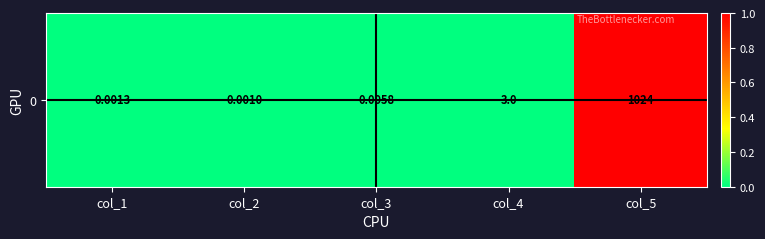

Reading left to right, transcribe all the data shown in this chart.

0.0	0.0	0.0	0.0	1.0